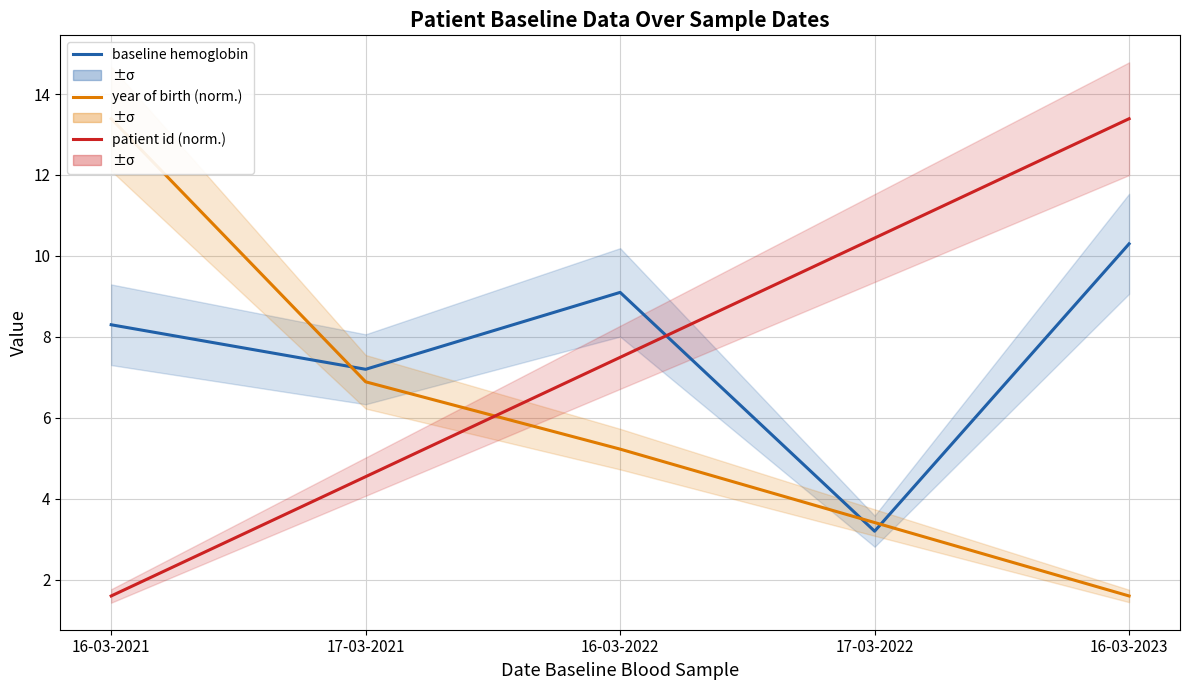

At how many categories does at least one series exceed 4?

5